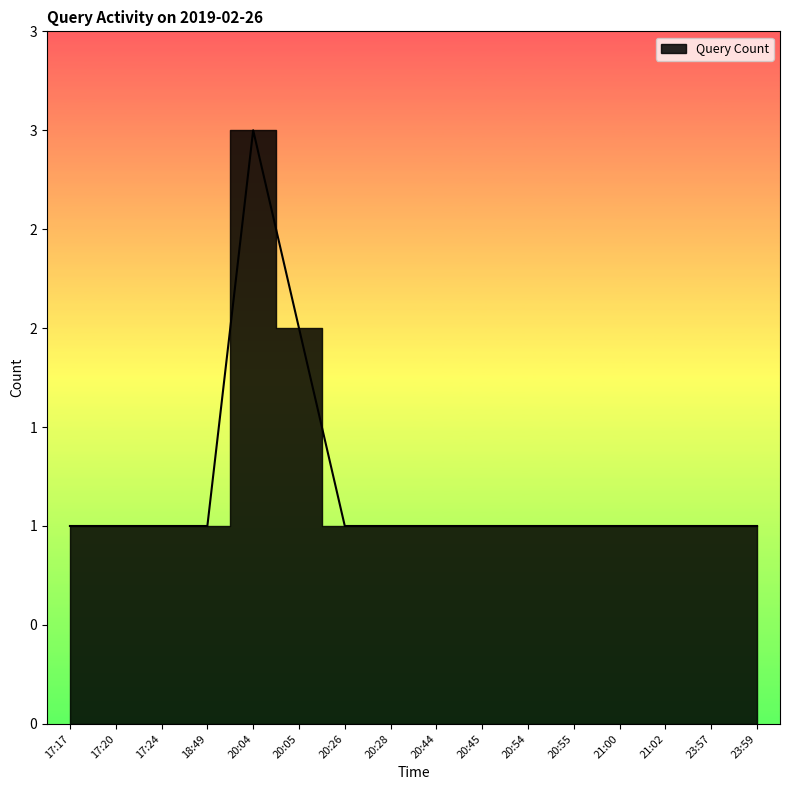

What is the average value?

1